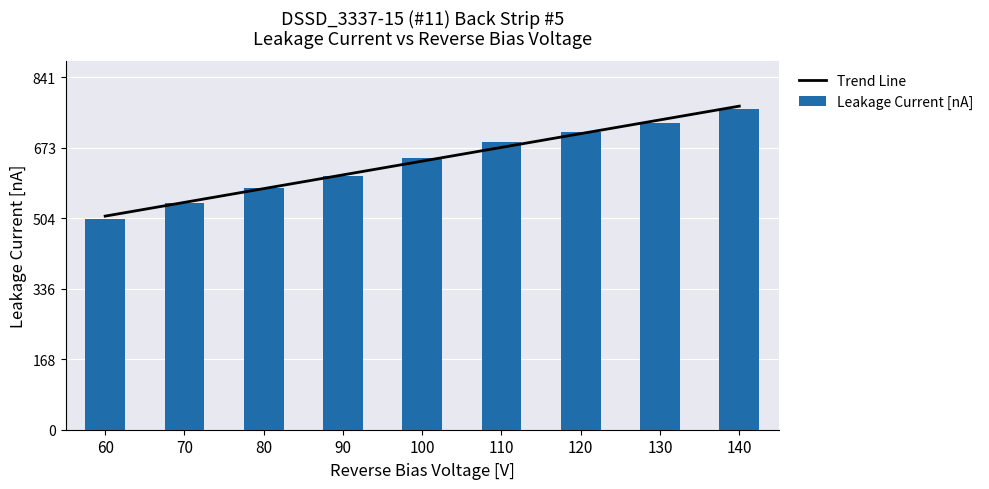

Reading right to left, what are all the values shown in this chart?

Trend Line: 772.4	739.6	706.7	673.9	641.1	608.3	575.5	542.7	509.8
Leakage Current [nA]: 765.0	733.0	710.0	686.0	648.0	606.0	578.0	542.0	502.0